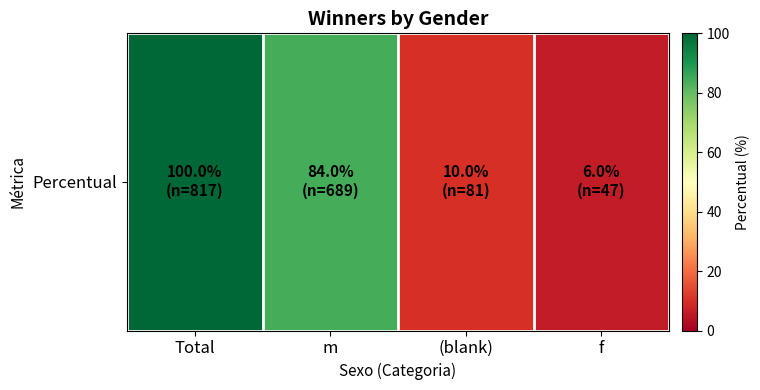

Rank the categories by value from lowest to highest.

f, (blank), m, Total